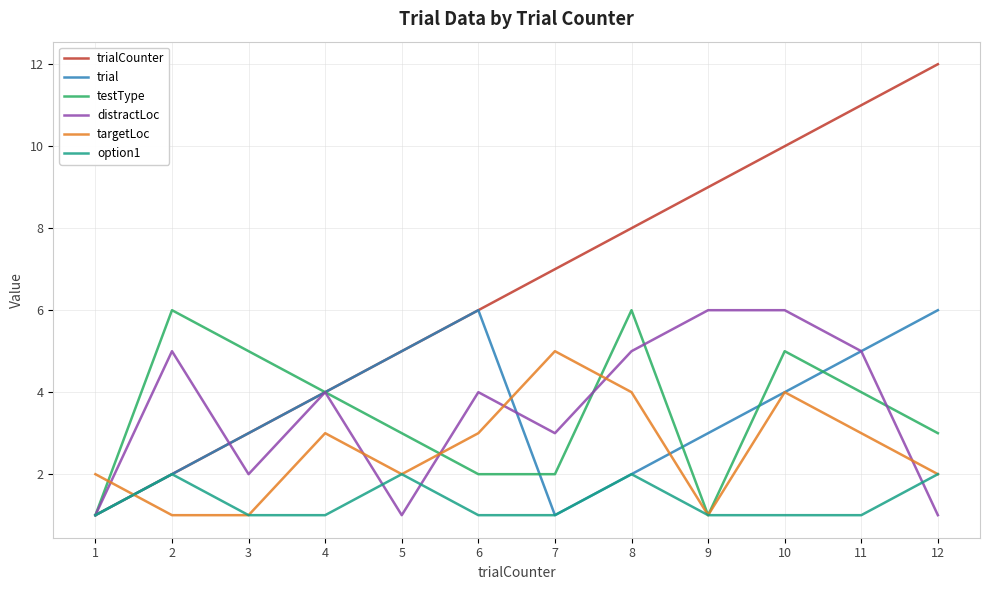

Count the trial values in the range 2 to 5.

8